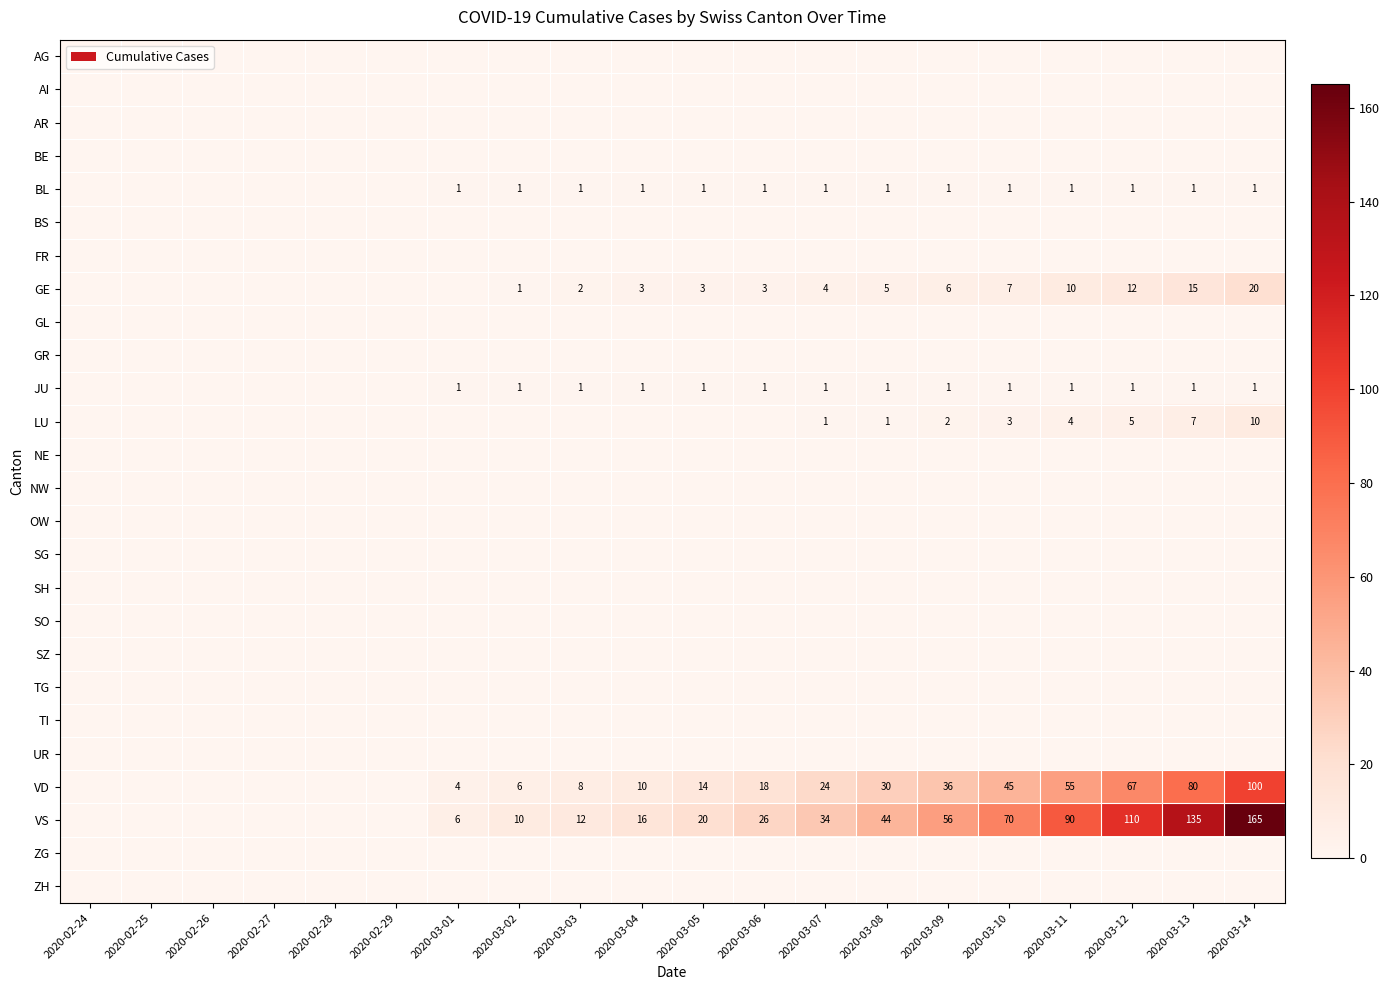

True or false: VS has a value of 11 at 2020-03-06.

False